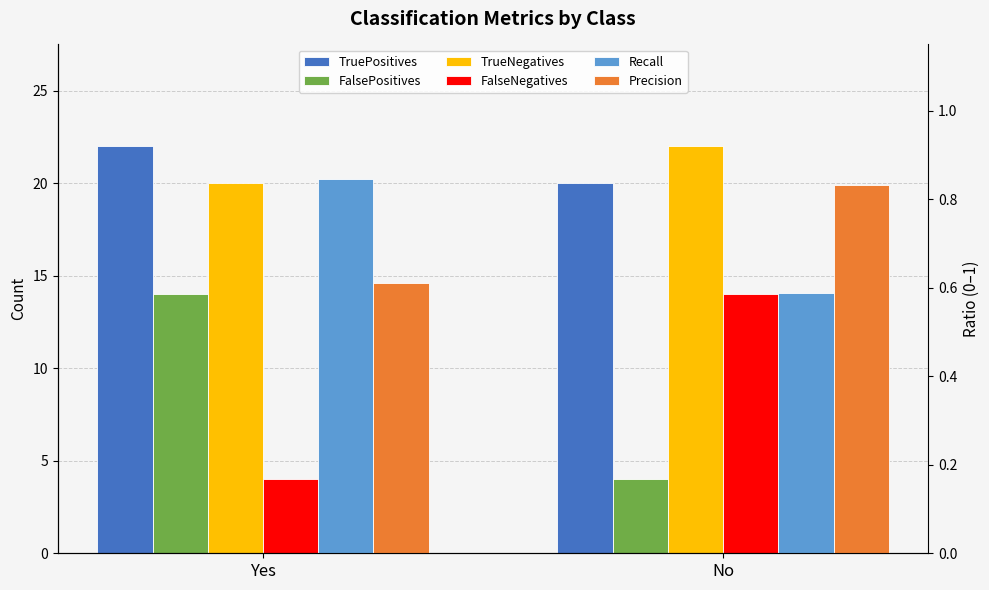

At which label is FalseNegatives closest to 9?

Yes